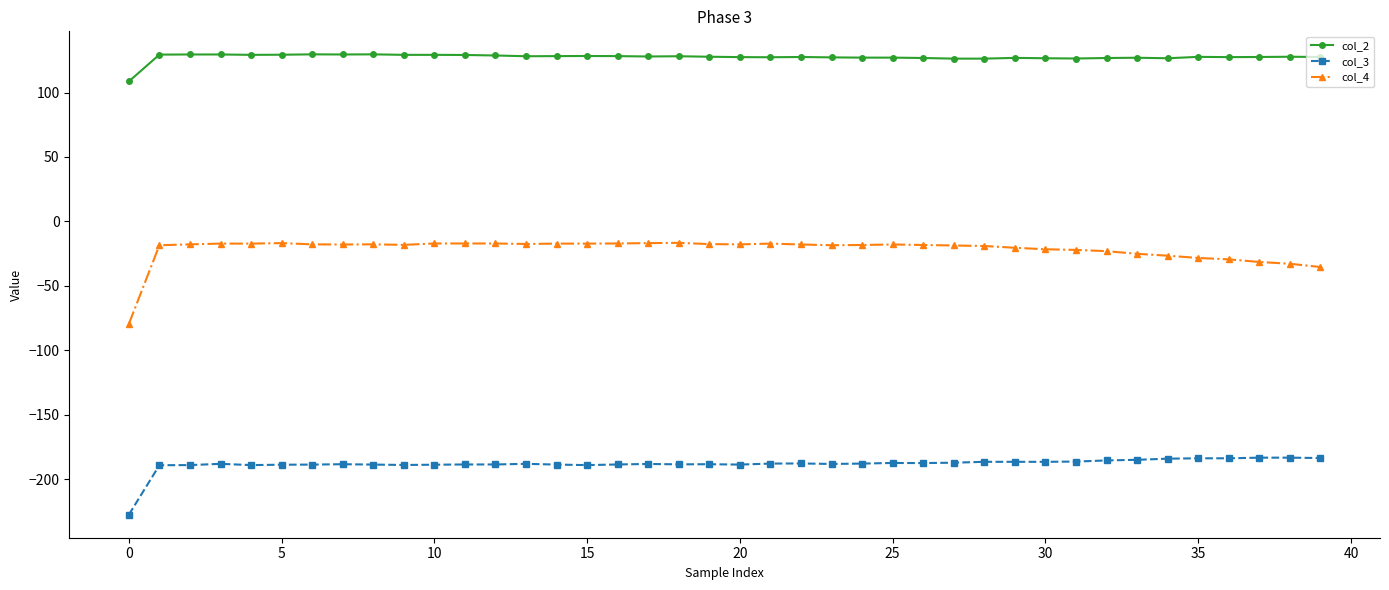

Which series has the largest total across all categories?

col_2